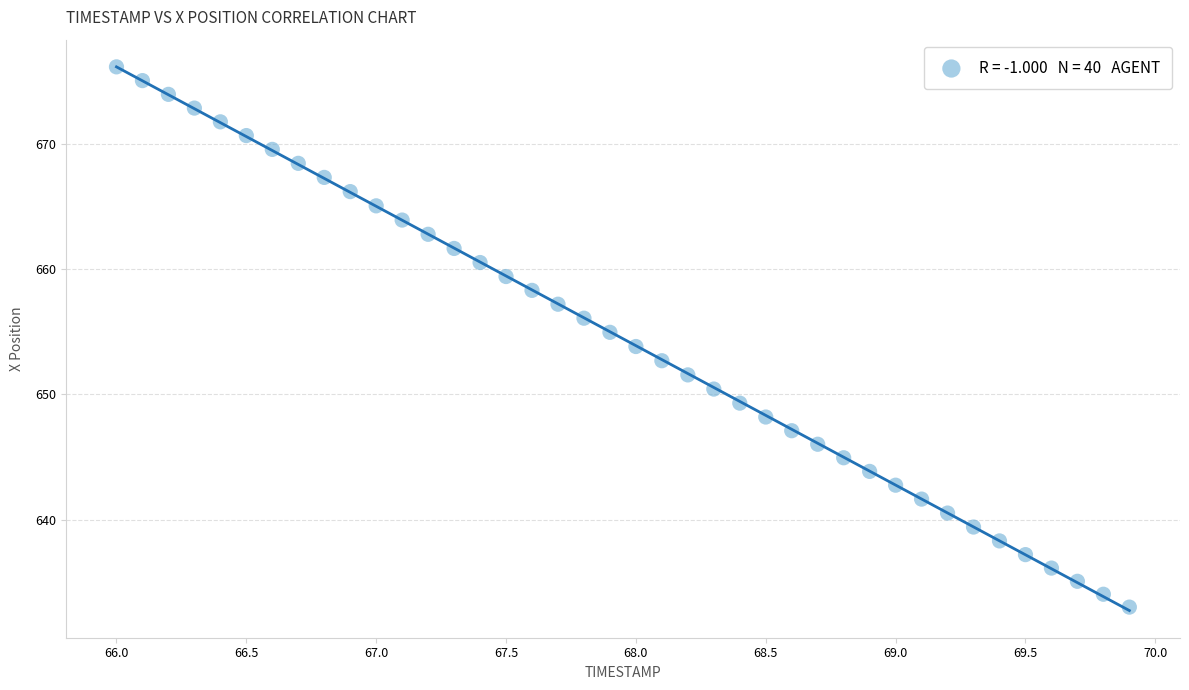

What is the range of X values (max minus min)?

3.9